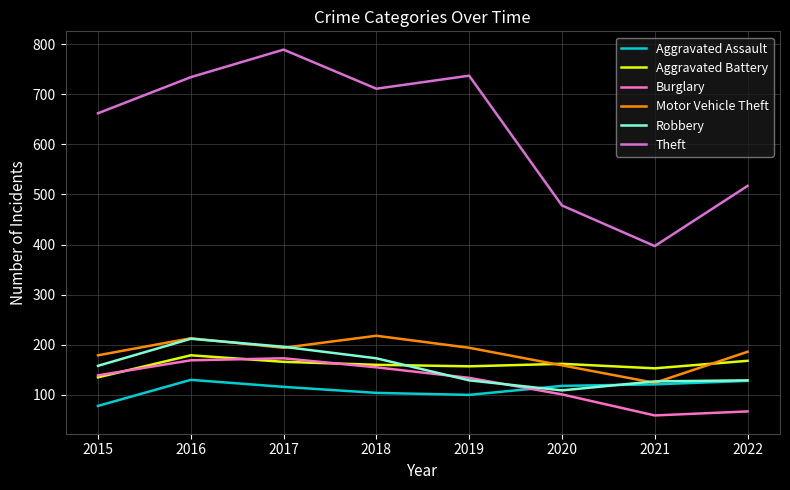

Is the value of Burglary at 2021 greater than the value of Motor Vehicle Theft at 2017?

No